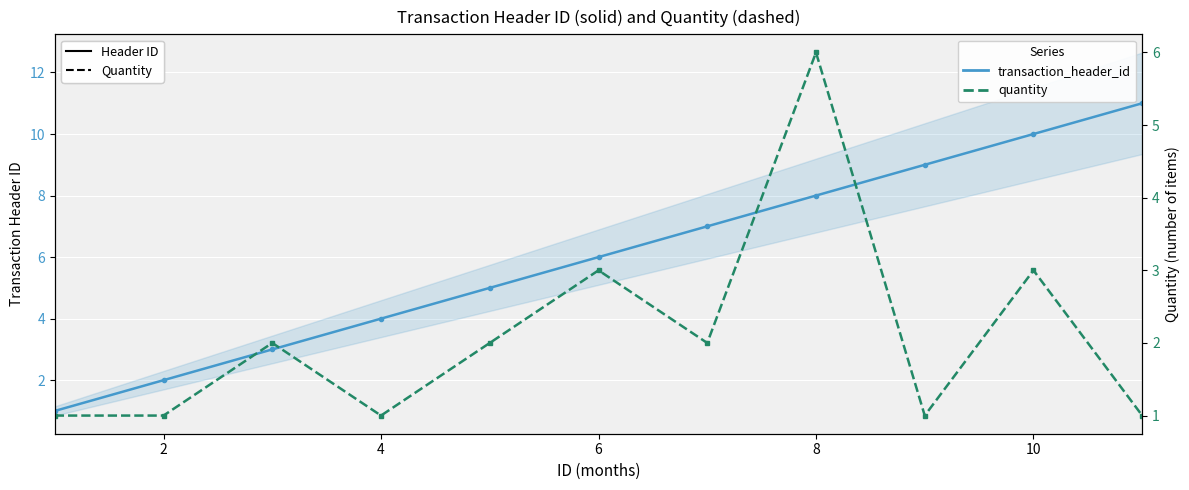

What is the label of the 10th point from the right?

2